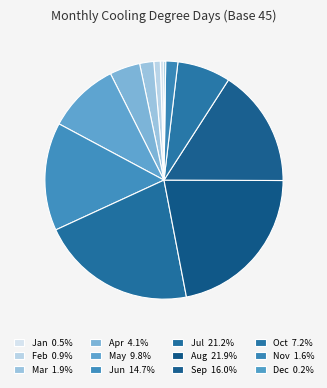

How much of the chart is everything except Feb?

99.1%